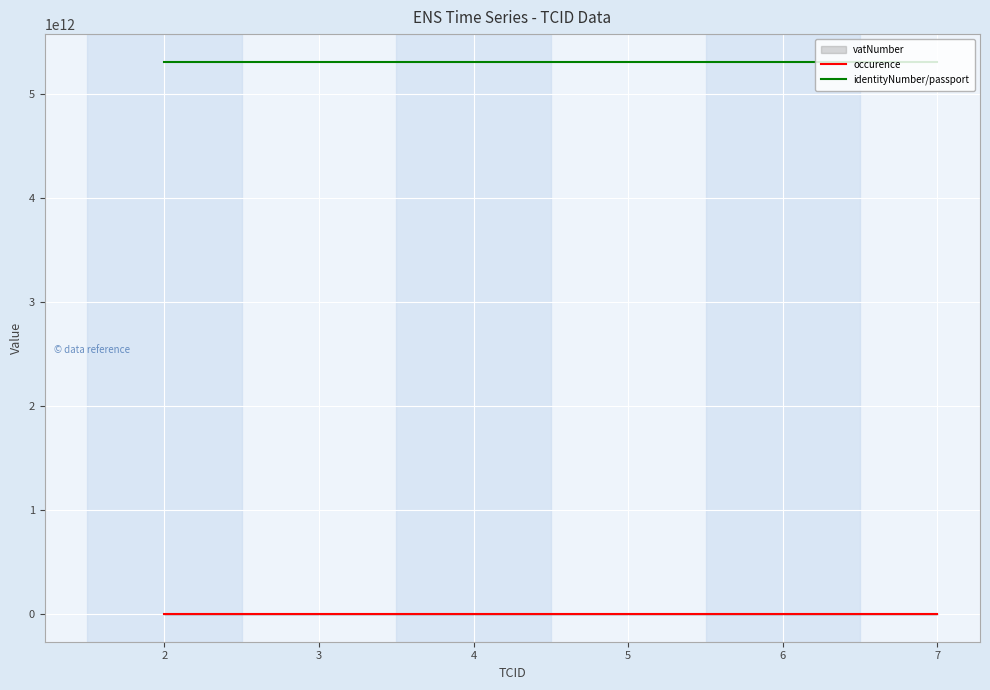

Rank the series by their average value, from highest to lowest.

identityNumber/passport, occurence